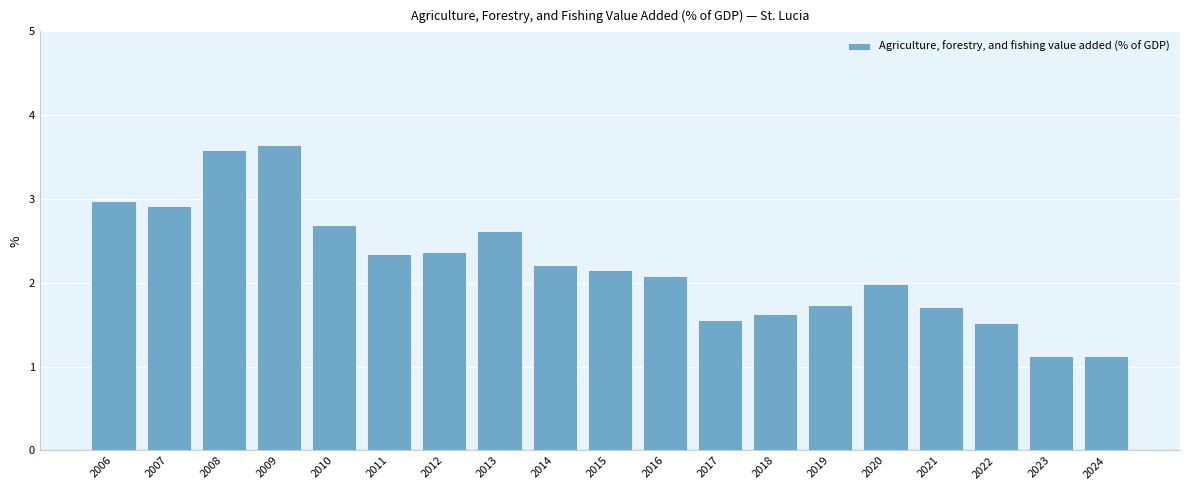

How many distinct data groups are displayed?

1